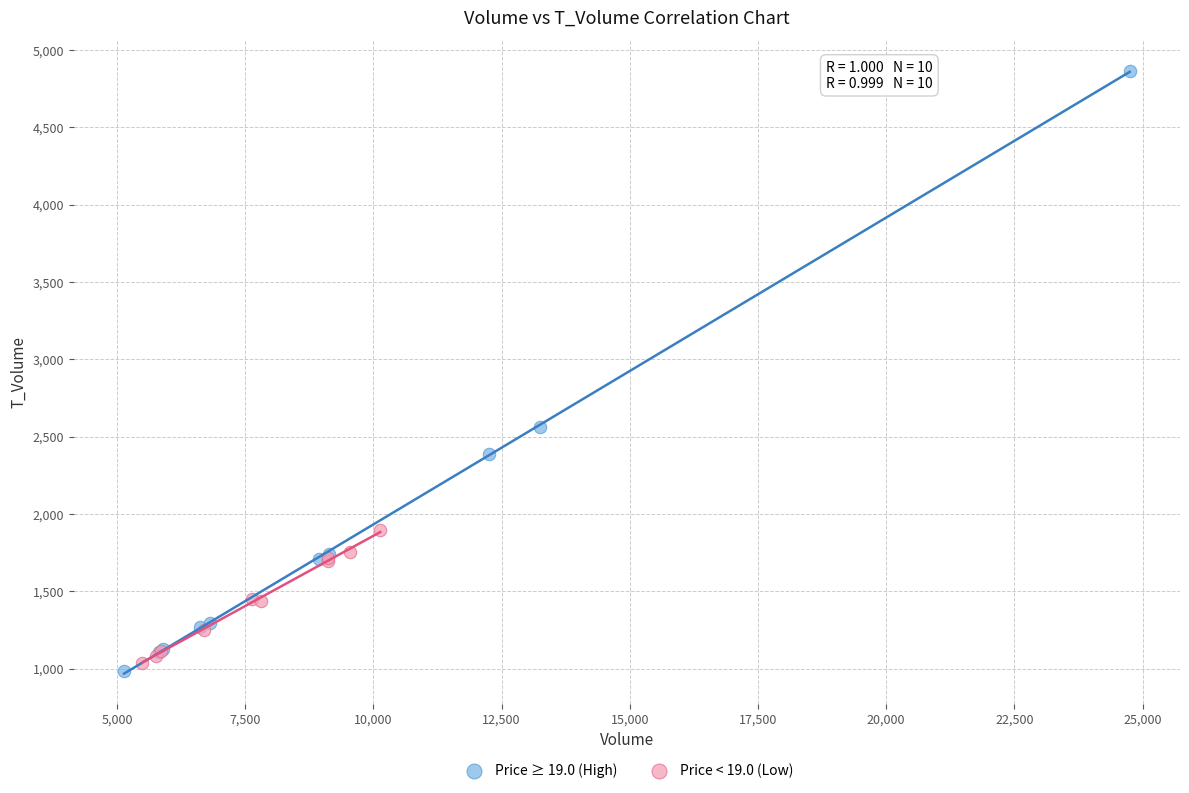

Which series contains the lowest Y value?

Price ≥ 19.0 (High)